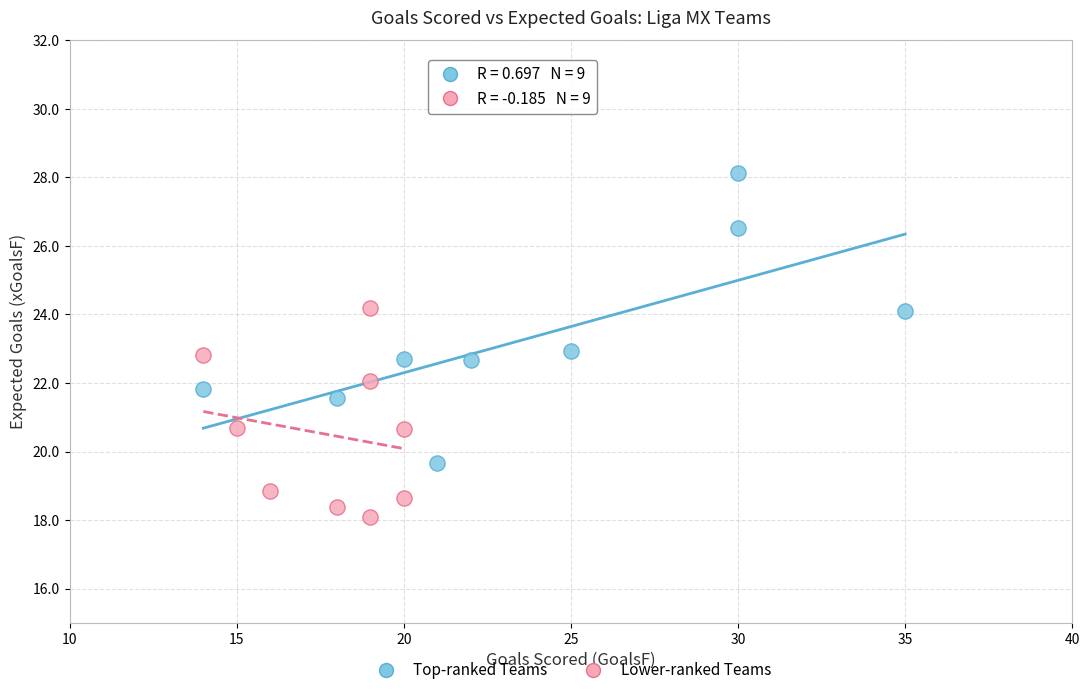

Which series has the largest Y range (max minus min)?

Top-ranked Teams